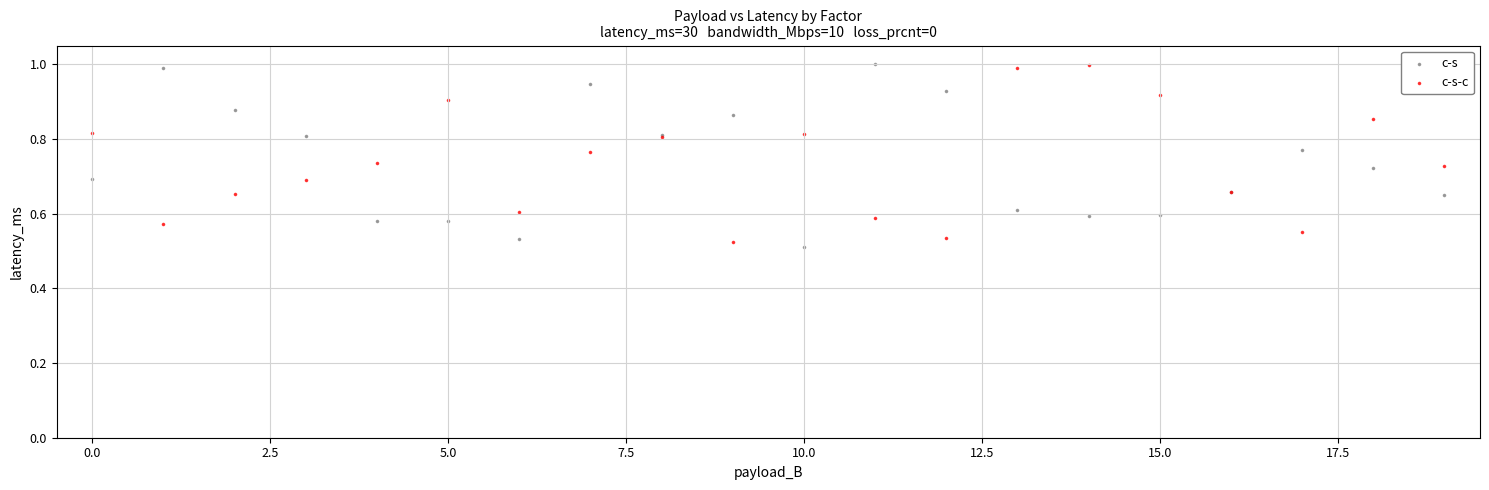

Which series reaches the minimum Y coordinate?

c-s